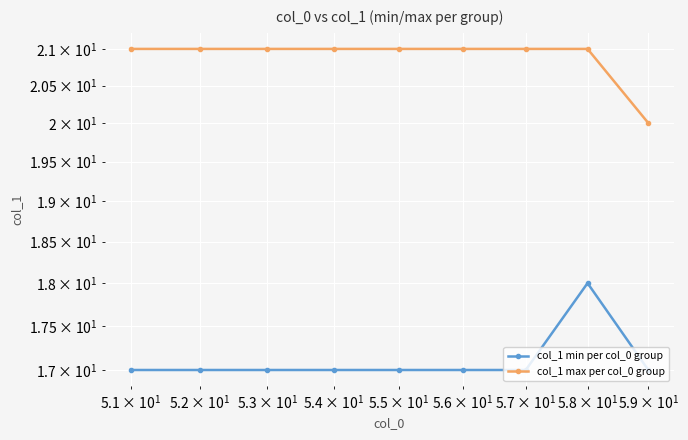

The col_1 min per col_0 group series shows 26 at $\mathdefault{10^{0}}$. True or false?

False